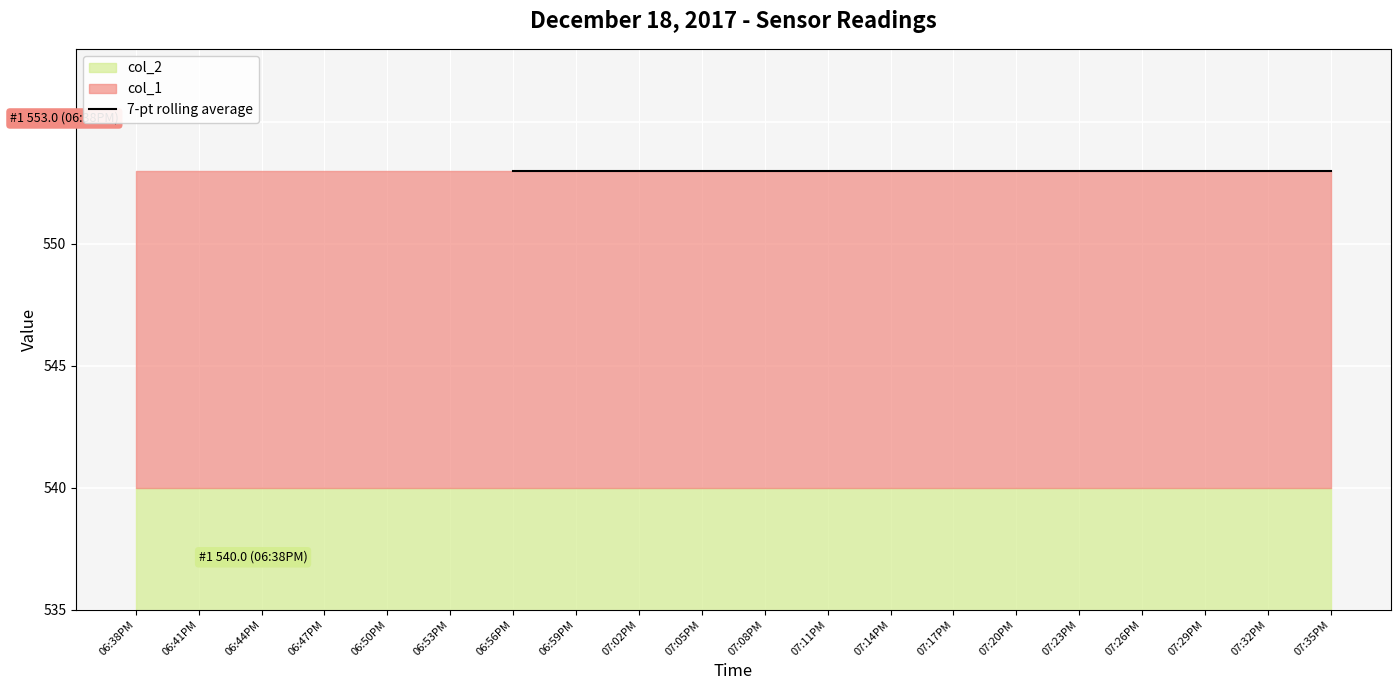

Rank the series by their average value, from lowest to highest.

col_2, col_1